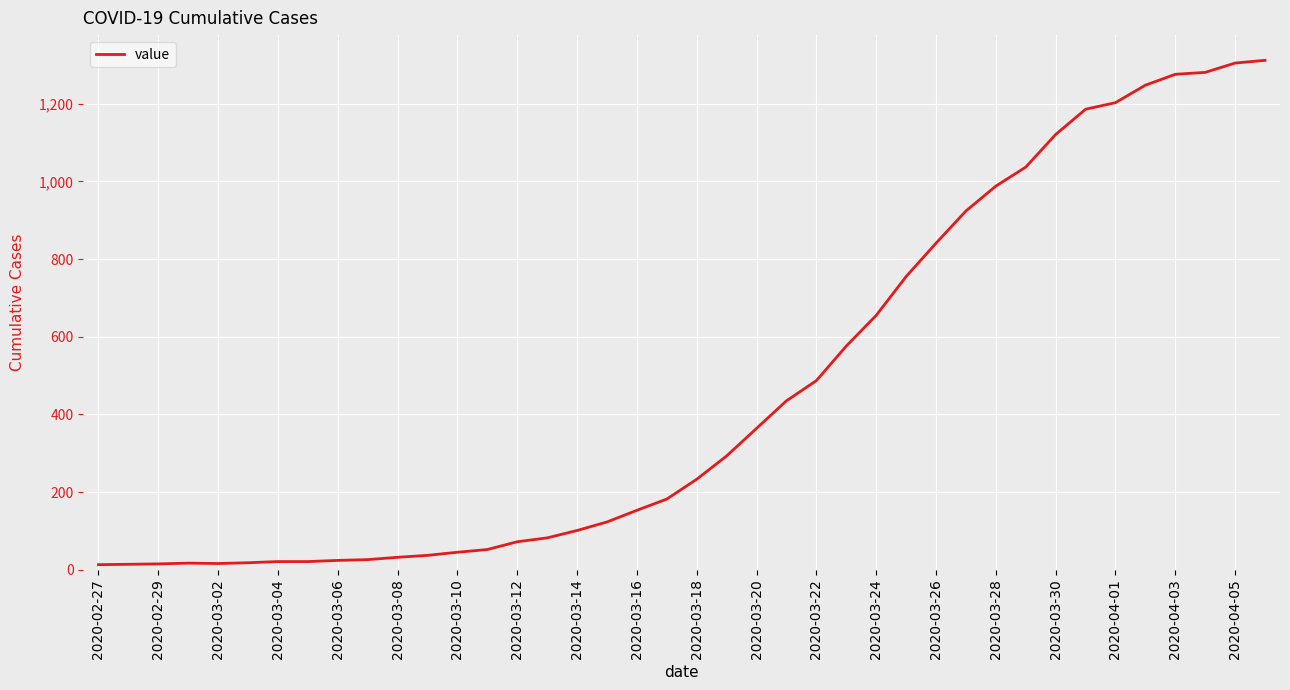

What is the greatest value displayed?

1312